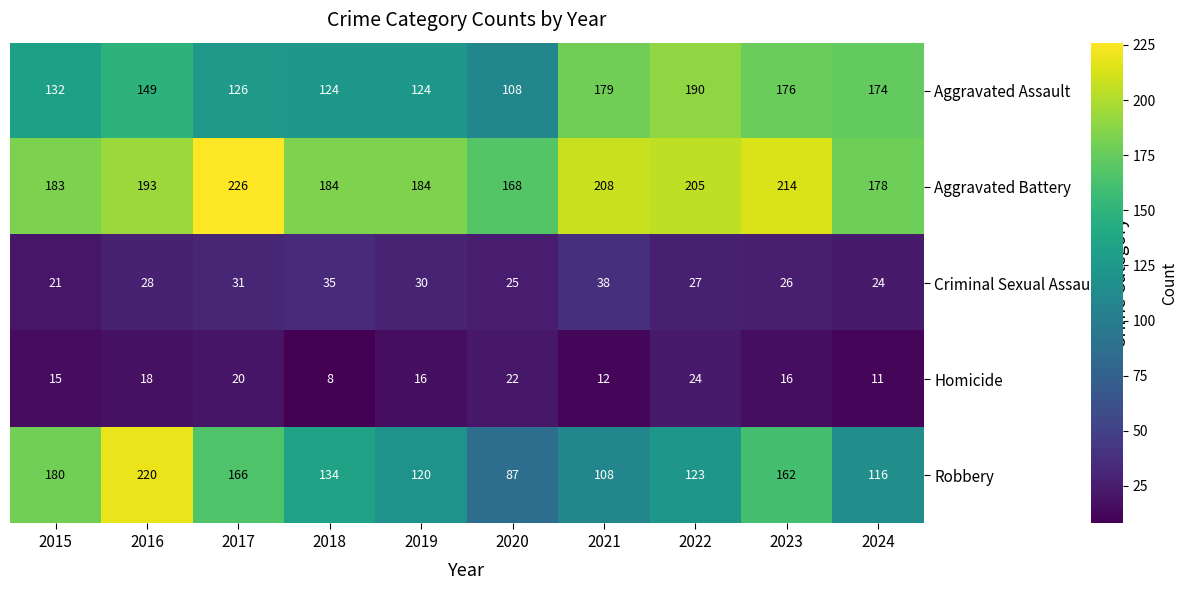

The value of Aggravated Assault at 2015 is 132. True or false?

True